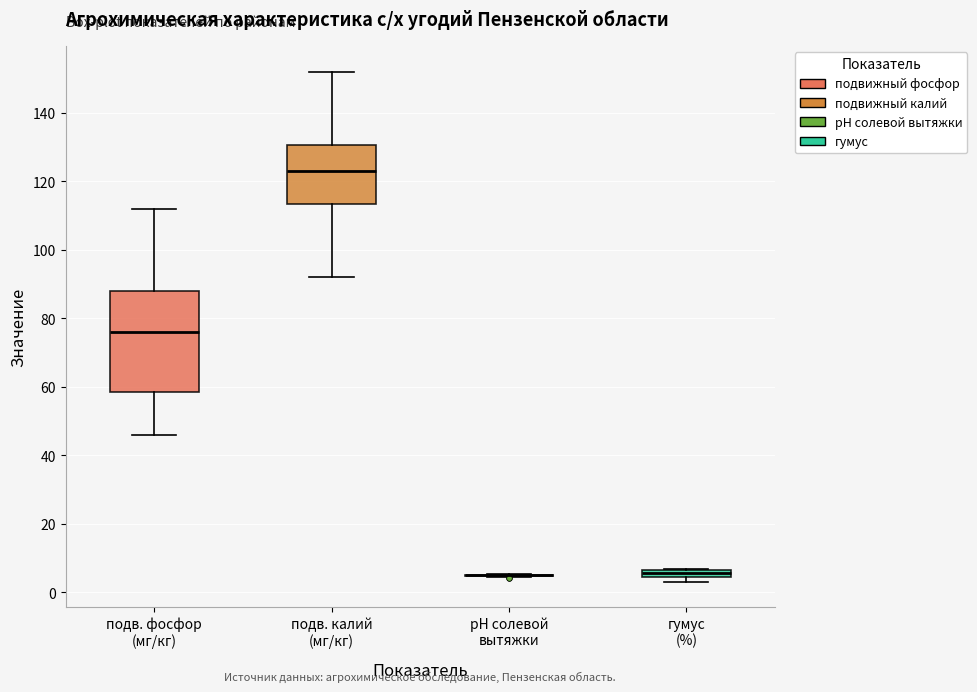

Comparing the boxes themselves (not the whiskers), which one is the tallest?

подв. фосфор (мг/кг)